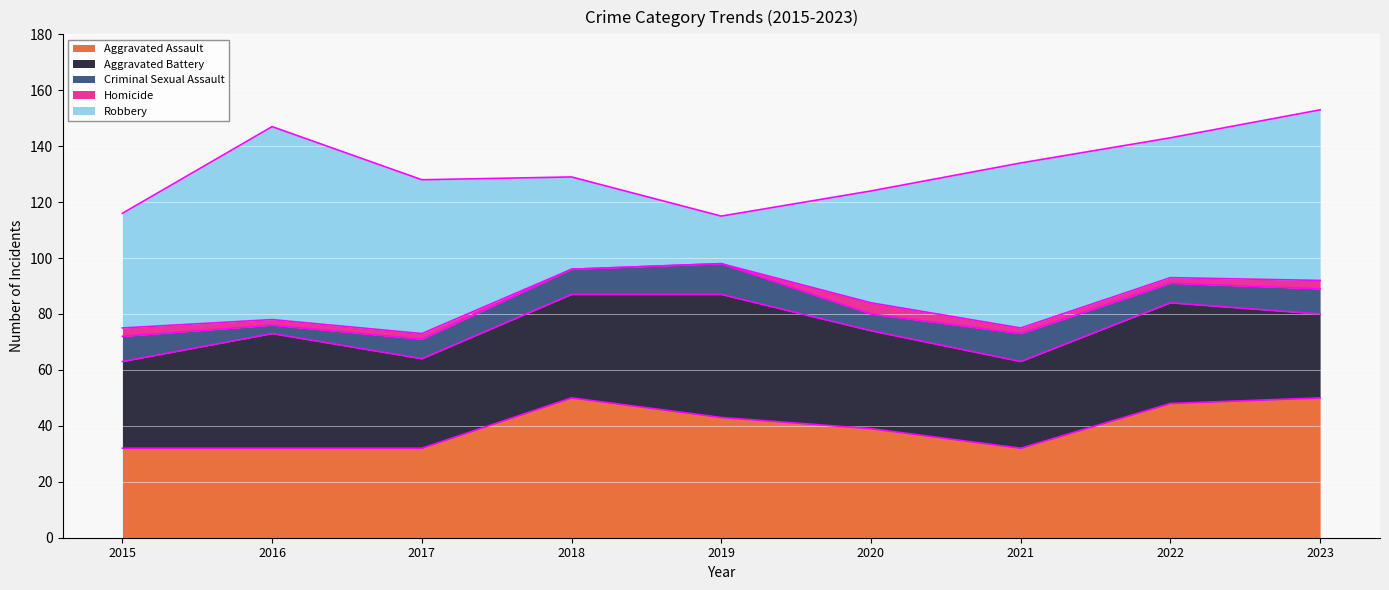

At which label does Homicide first exceed 2?

2015